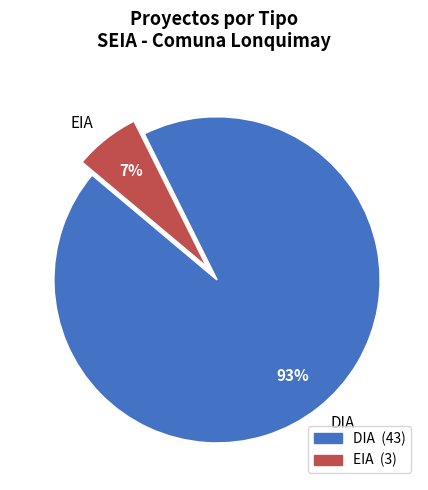

What percentage is the DIA slice, to the nearest percent?

93%